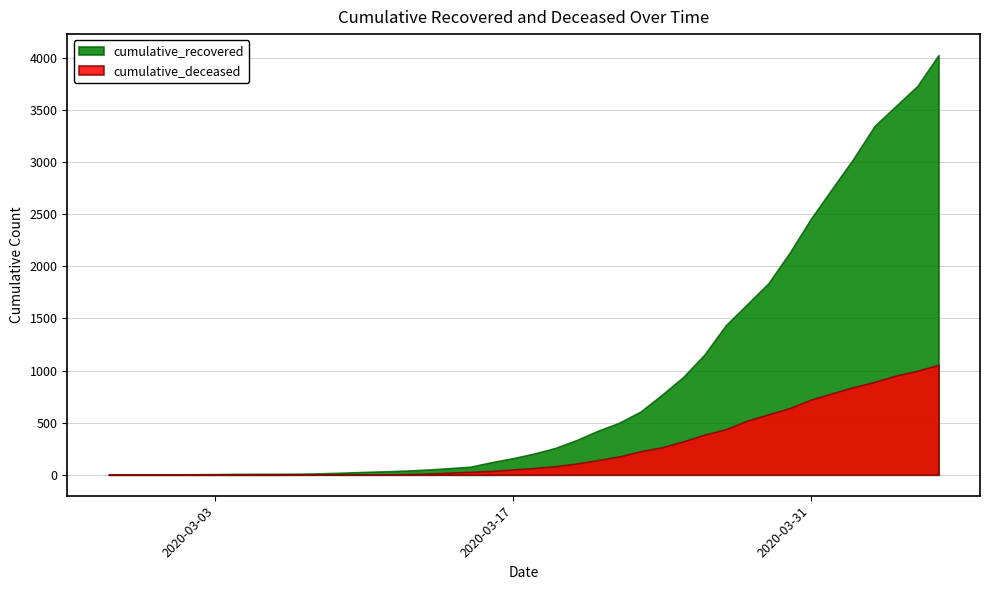

What is the sum of all cumulative_recovered values?

35770